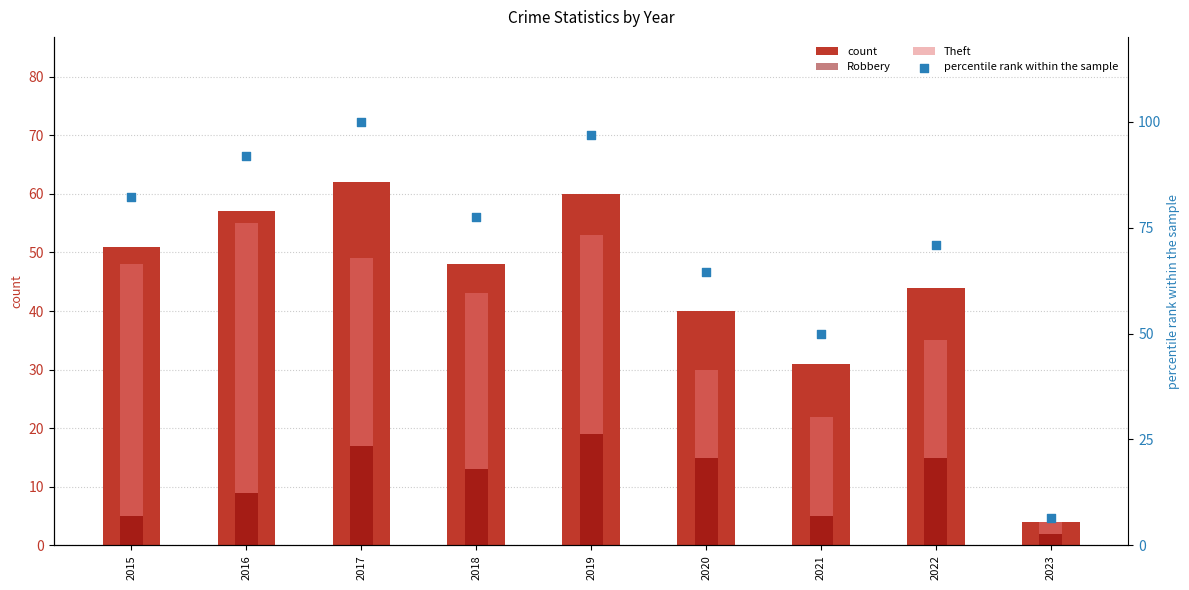

Which series contains the lowest Y value?

Robbery